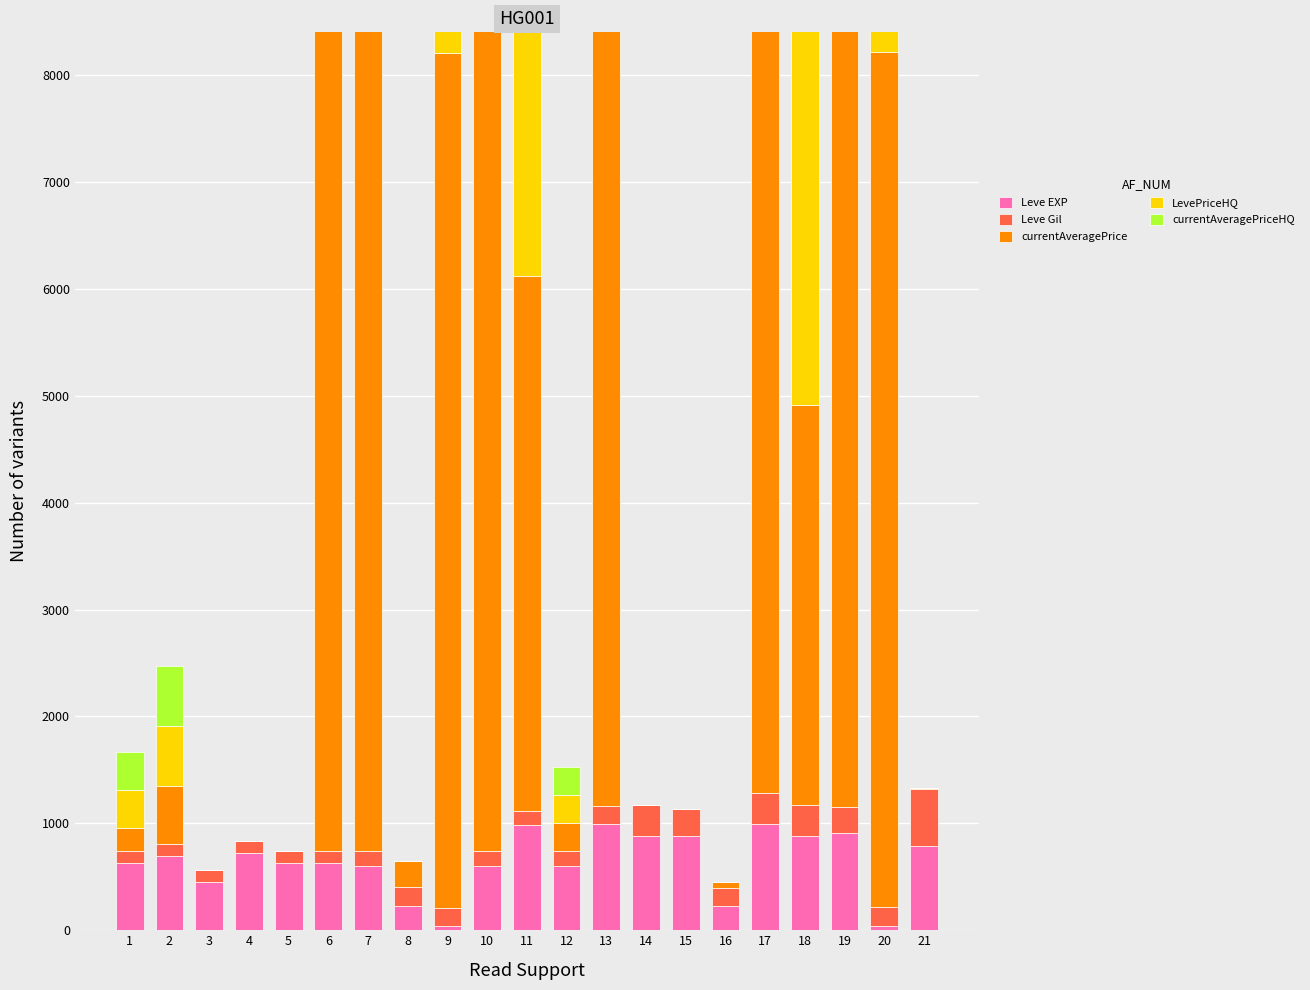

At which label is Leve Gil closest to 320?

17